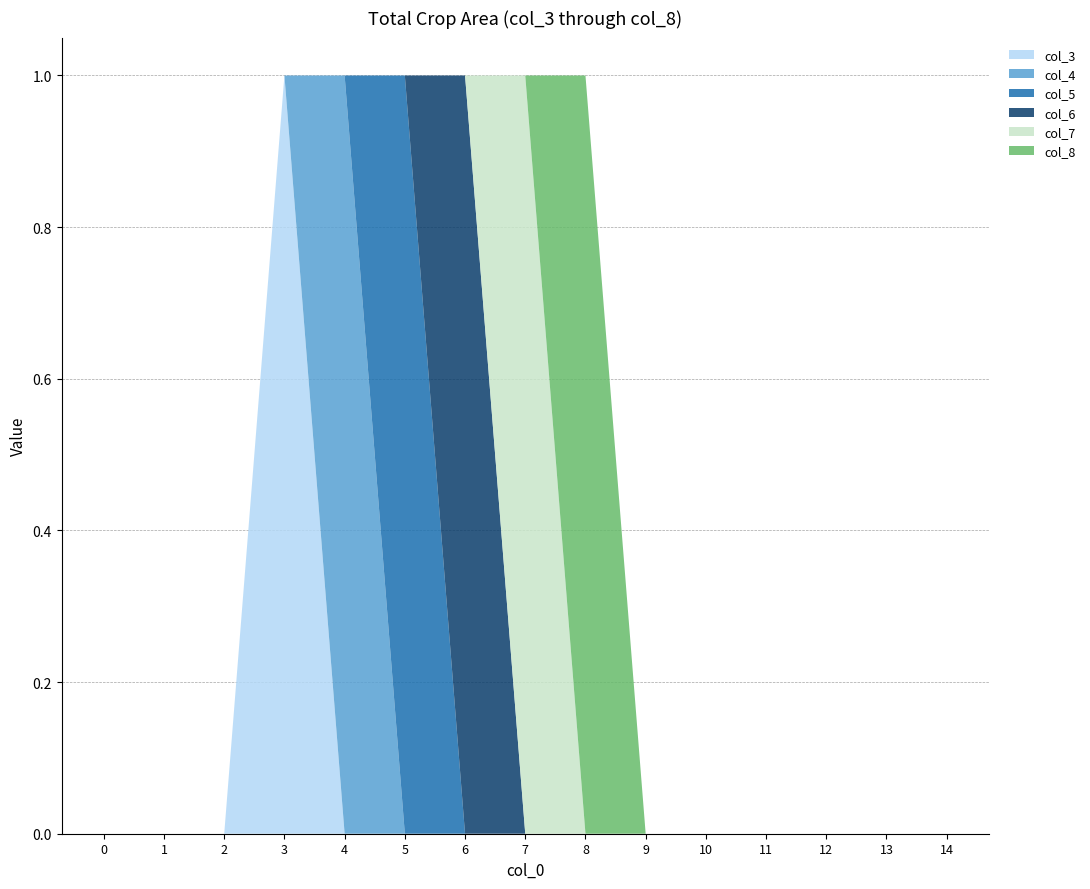

Reading left to right, transcribe all the data shown in this chart.

col_3: 0	0	0	1	0	0	0	0	0	0	0	0	0	0	0
col_4: 0	0	0	0	1	0	0	0	0	0	0	0	0	0	0
col_5: 0	0	0	0	0	1	0	0	0	0	0	0	0	0	0
col_6: 0	0	0	0	0	0	1	0	0	0	0	0	0	0	0
col_7: 0	0	0	0	0	0	0	1	0	0	0	0	0	0	0
col_8: 0	0	0	0	0	0	0	0	1	0	0	0	0	0	0